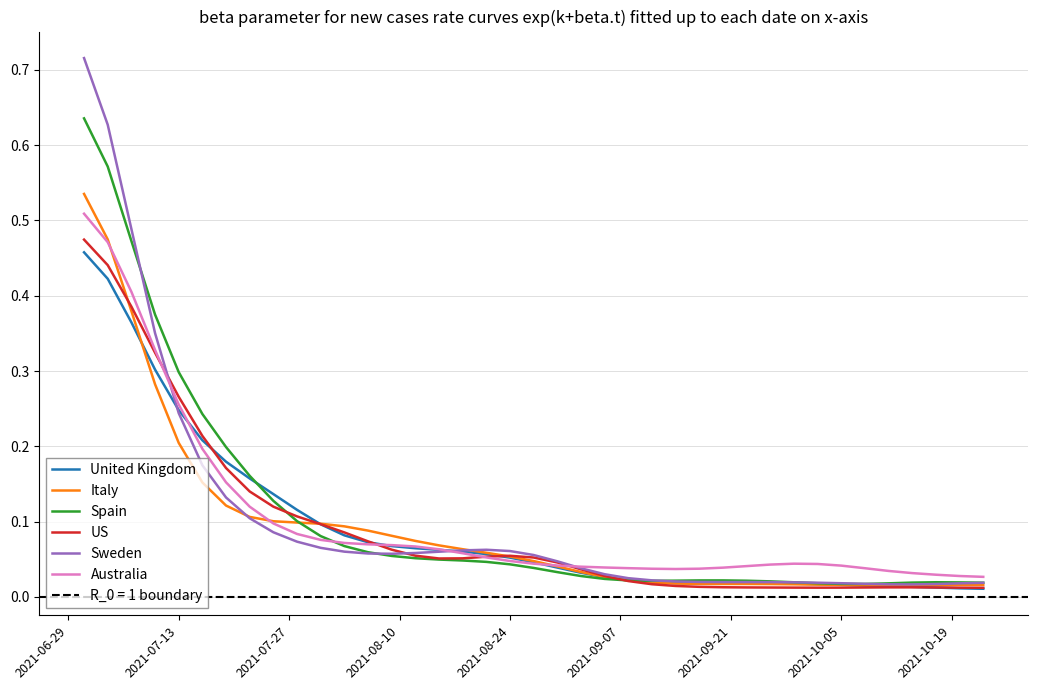

At how many categories does at least one series exceed 0?

39